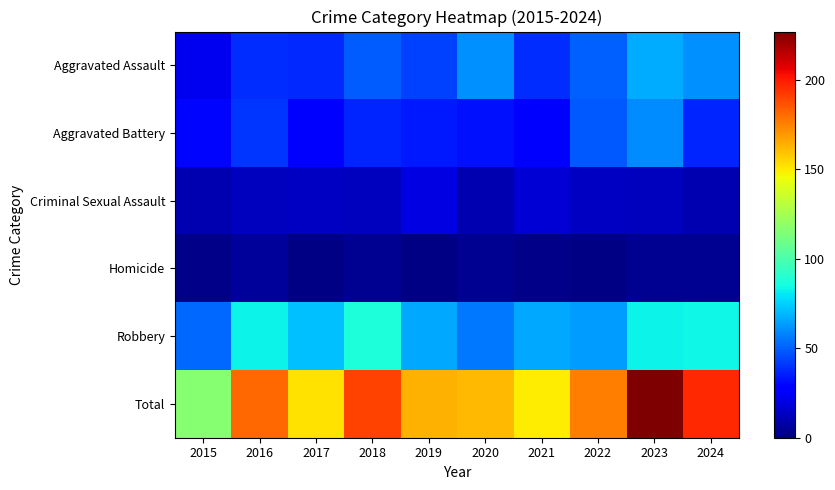

Which series has the largest range (max minus min)?

Total